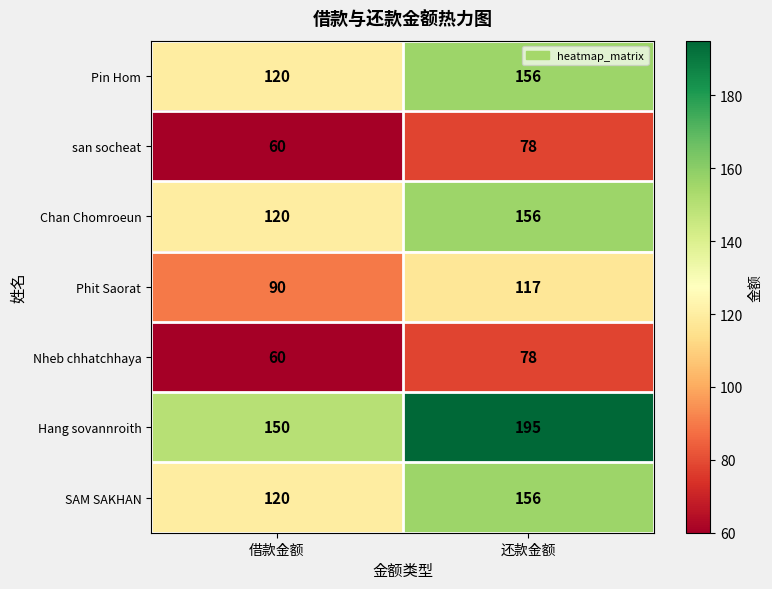

Which series has the largest total across all categories?

Hang sovannroith